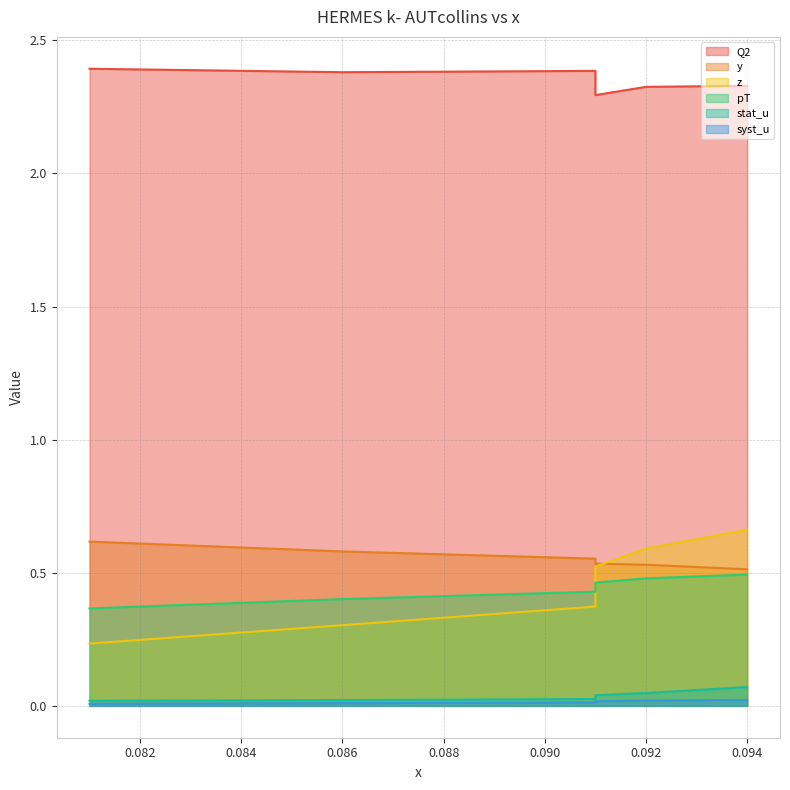

Reading right to left, extract all data points from this chart.

Q2: 0.094=2.3	0.092=2.3	0.091=2.3	0.091=2.3	0.091=2.4	0.086=2.4	0.081=2.4
y: 0.094=0.5	0.092=0.5	0.091=0.5	0.091=0.5	0.091=0.6	0.086=0.6	0.081=0.6
z: 0.094=0.7	0.092=0.6	0.091=0.5	0.091=0.4	0.091=0.4	0.086=0.3	0.081=0.2
pT: 0.094=0.5	0.092=0.5	0.091=0.5	0.091=0.5	0.091=0.4	0.086=0.4	0.081=0.4
stat_u: 0.094=0.1	0.092=0.0	0.091=0.0	0.091=0.0	0.091=0.0	0.086=0.0	0.081=0.0
syst_u: 0.094=0.0	0.092=0.0	0.091=0.0	0.091=0.0	0.091=0.0	0.086=0.0	0.081=0.0